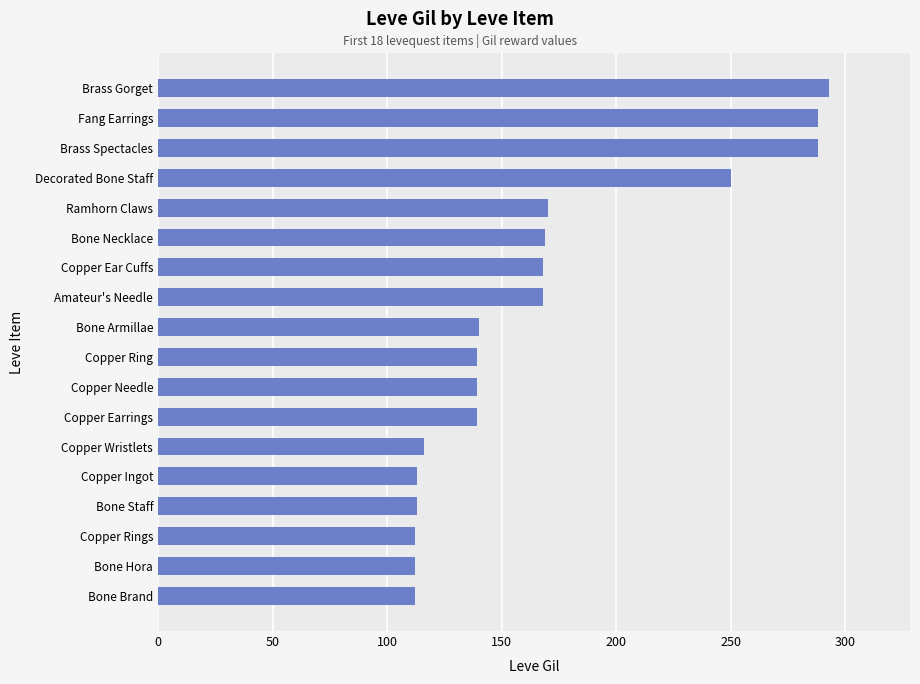

What is the sum of all values?

3029